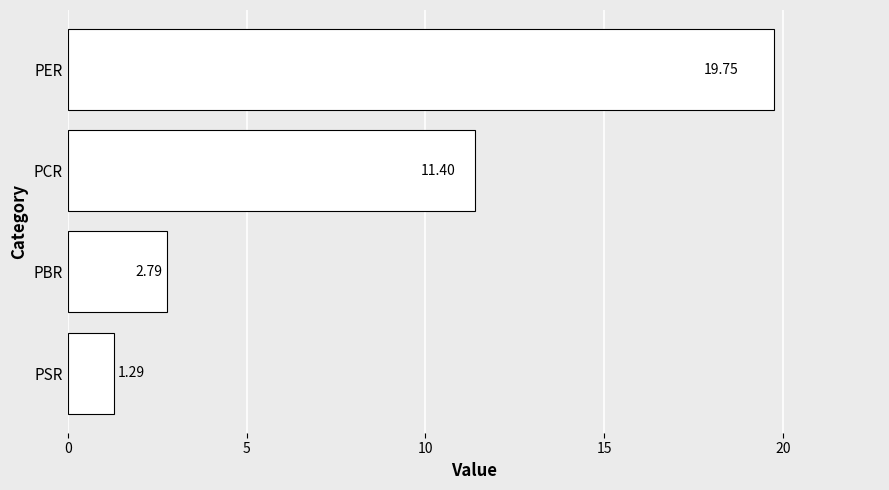

Which label corresponds to the smallest value in the chart?

PSR